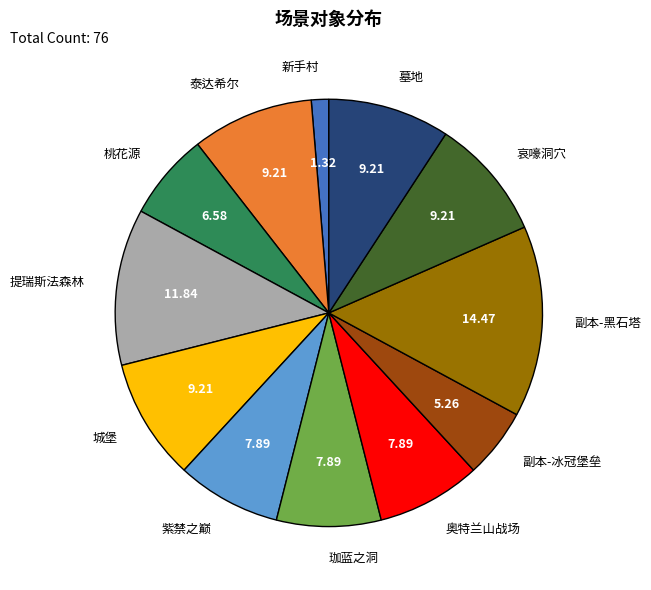

Does any single category account for the majority?

No